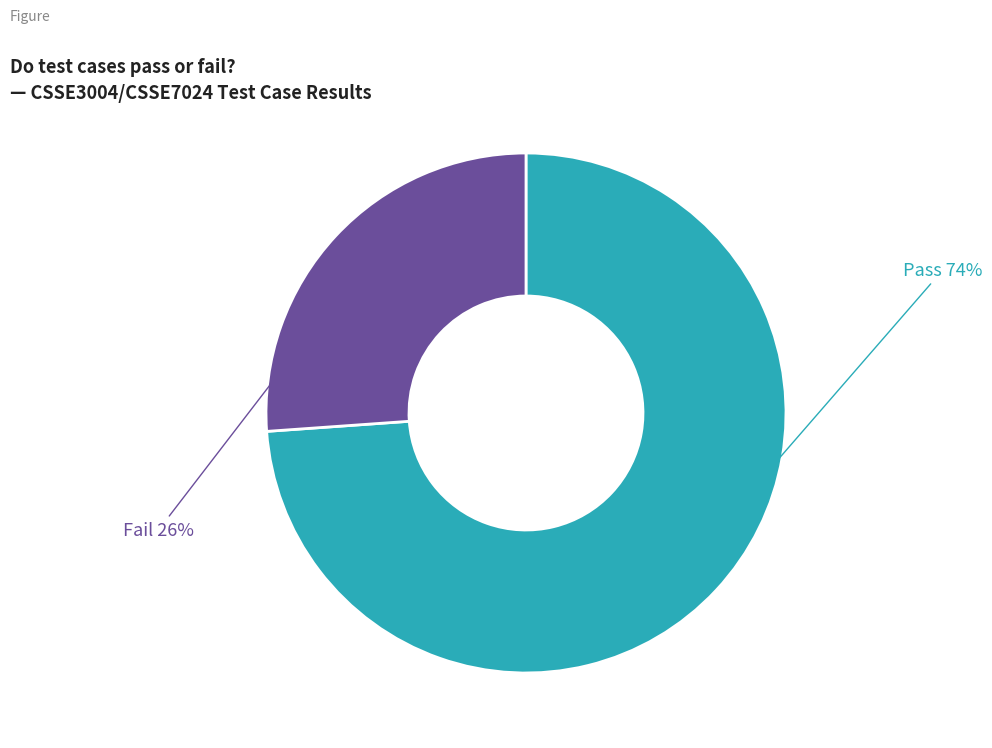

Is there a majority slice in this chart?

Yes